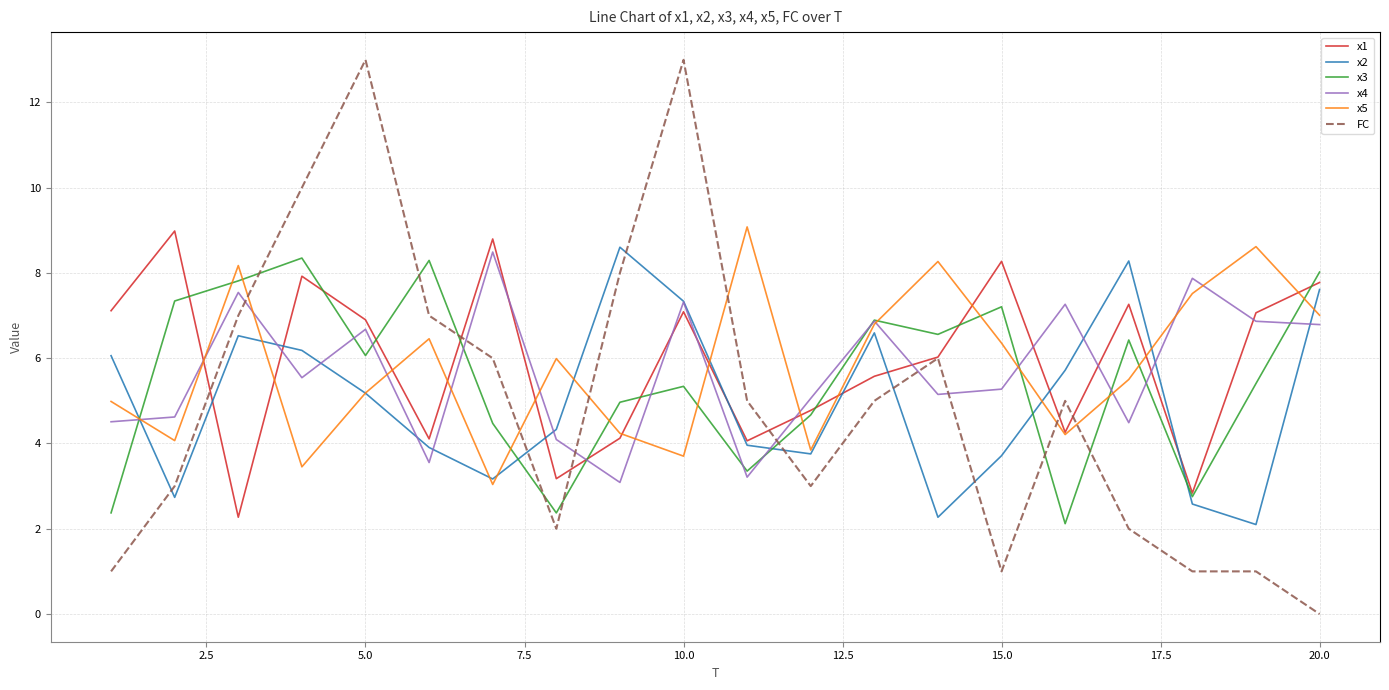

What is the highest value of the x2 series?

8.6